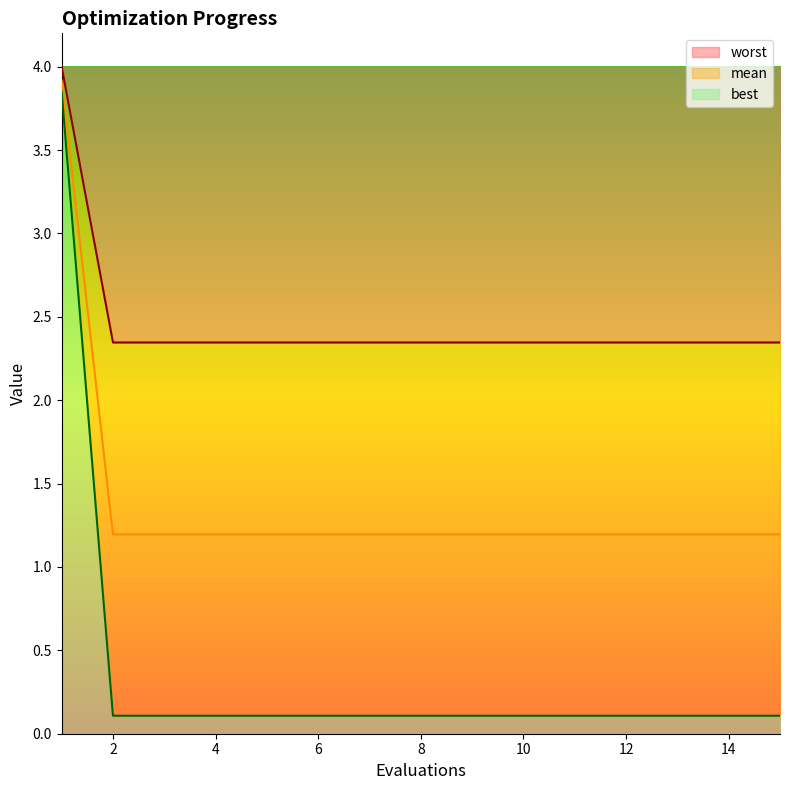

At which label is best closest to 2?

2